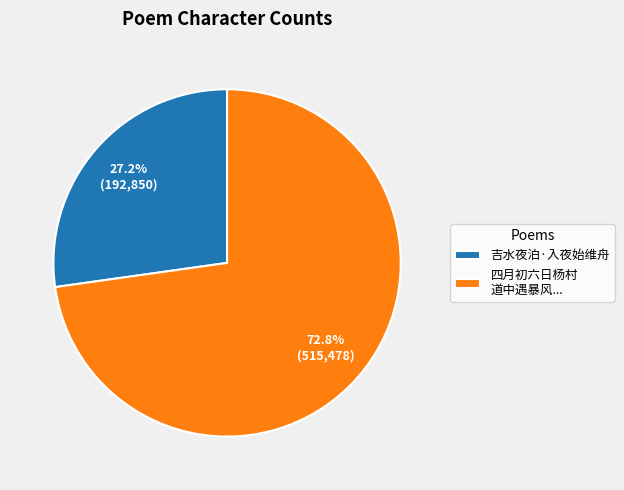

Count the number of slices in the pie.

2